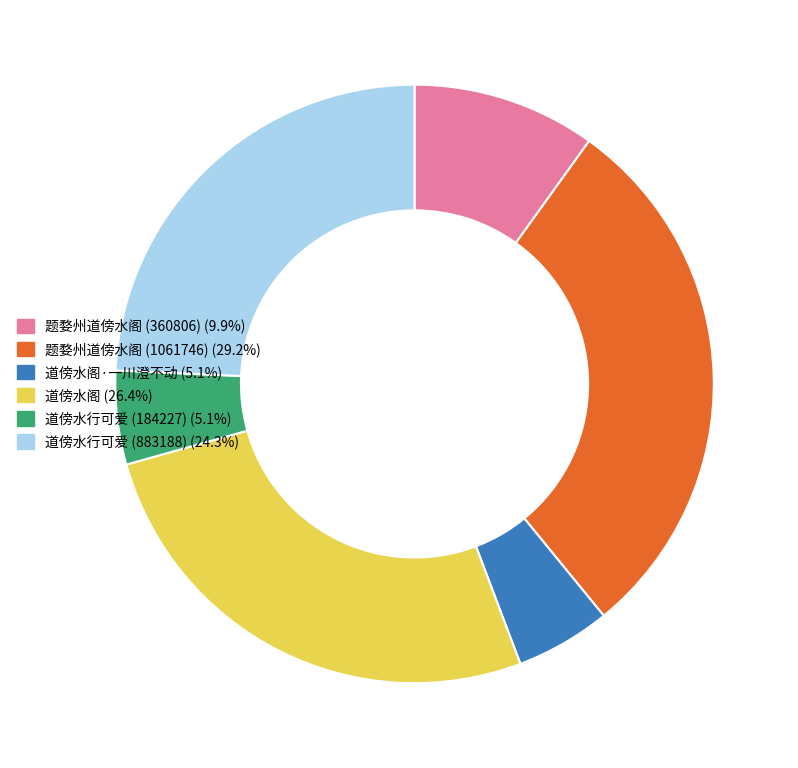

Is the sum of 题婺州道傍水阁 (360806) (9.9%) and 题婺州道傍水阁 (1061746) (29.2%) greater than half?

No